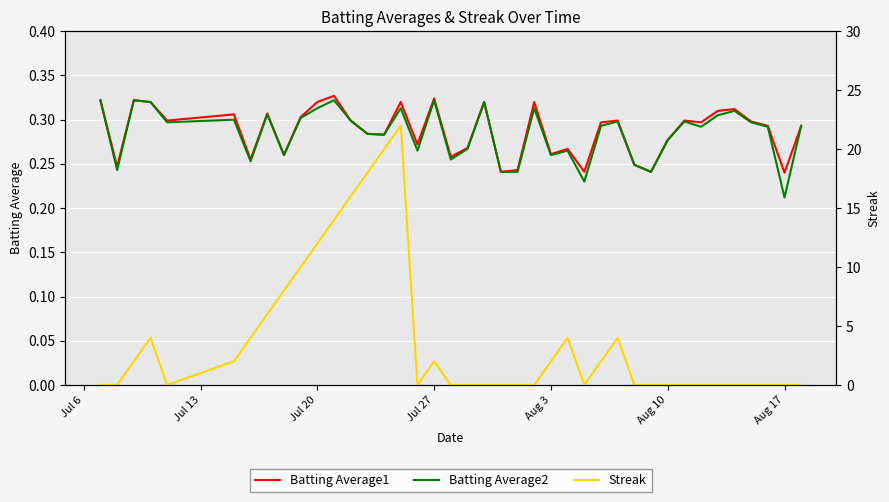

In Batting Average2, how many points are lower than both neighbors (excluding endpoints)?

12